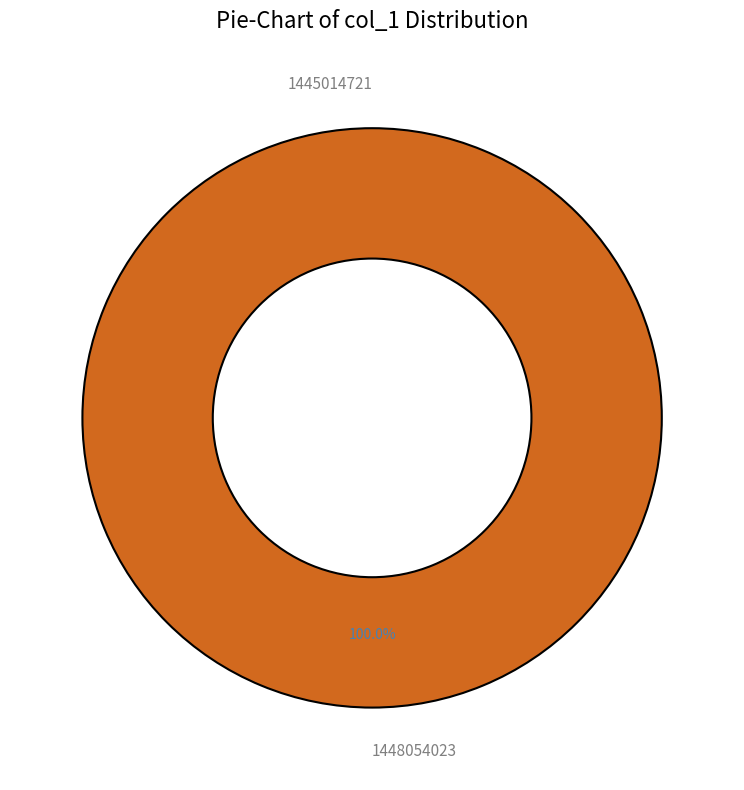

Which slice is the smallest?

1445014721